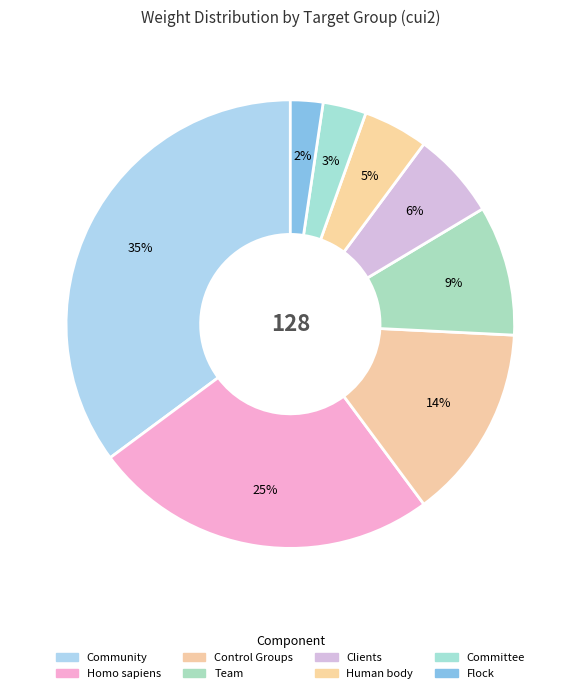

To the nearest percent, what is the difference between the Control Groups and Human body slice percentages?

9%